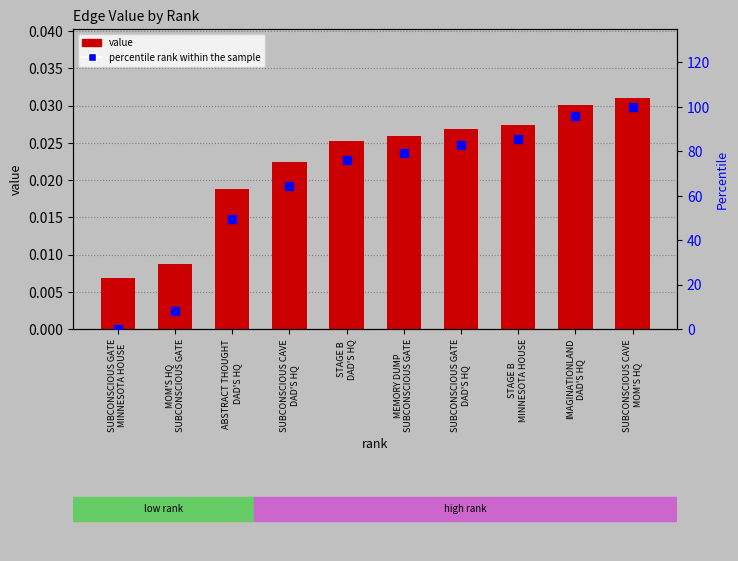

Which series has the largest total across all categories?

percentile rank within the sample